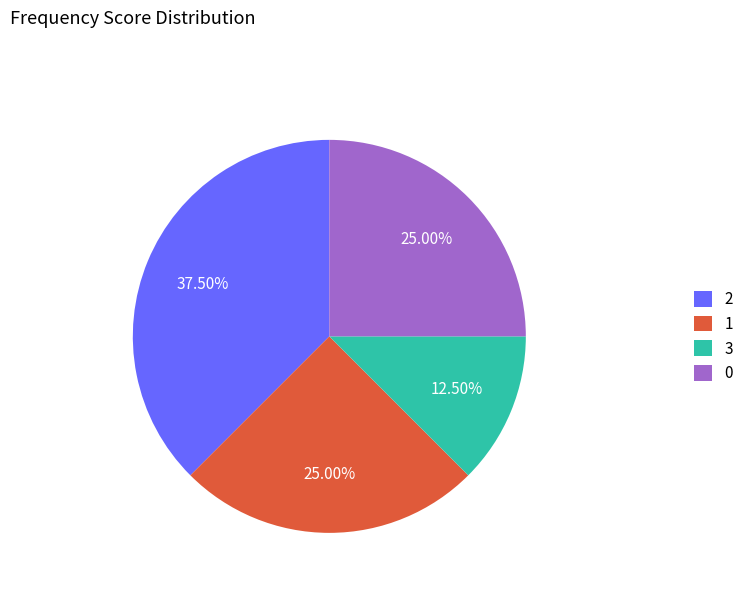

Which category has the smallest portion of the pie?

3